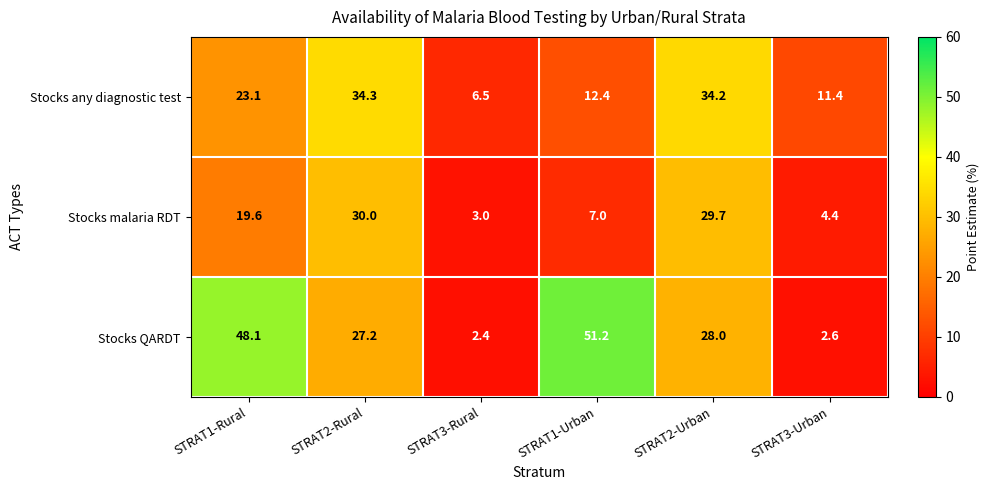

What is the approximate value of Stocks malaria RDT at STRAT3-Rural?

3.0